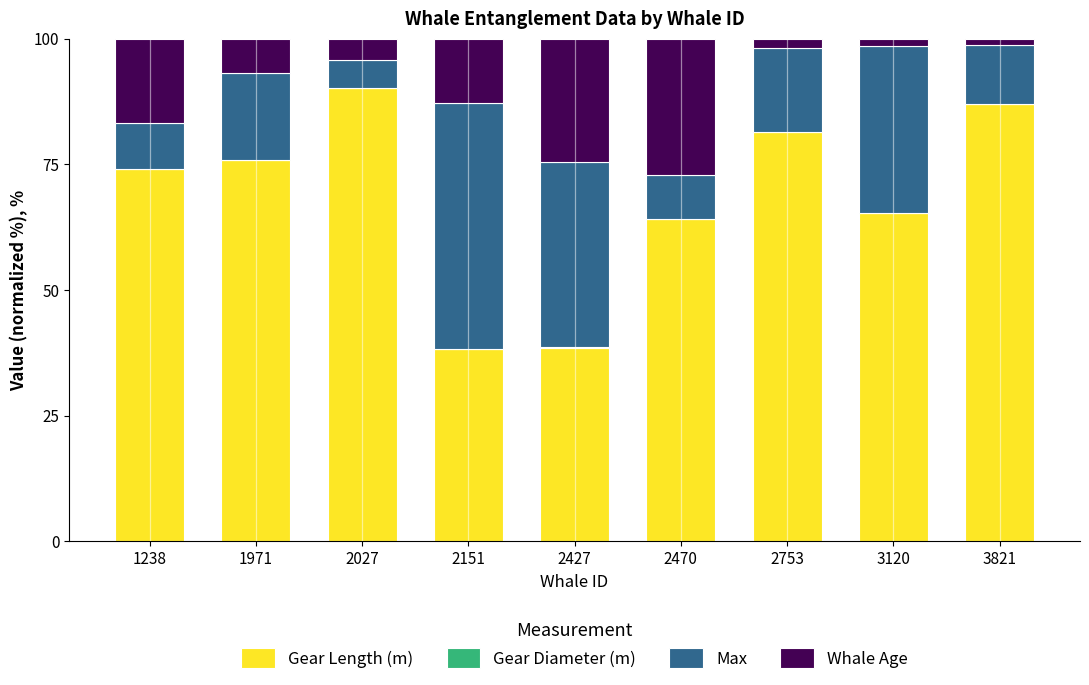

The Gear Length (m) series shows 20.6 at 2027. True or false?

False